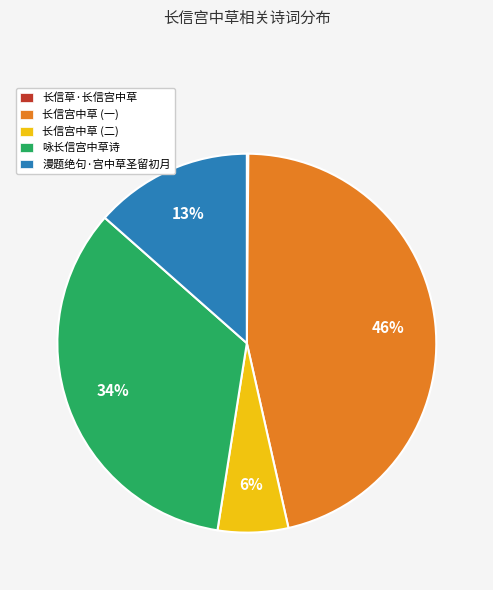

Between 漫题绝句·宫中草圣留初月 and 咏长信宫中草诗, which is larger?

咏长信宫中草诗